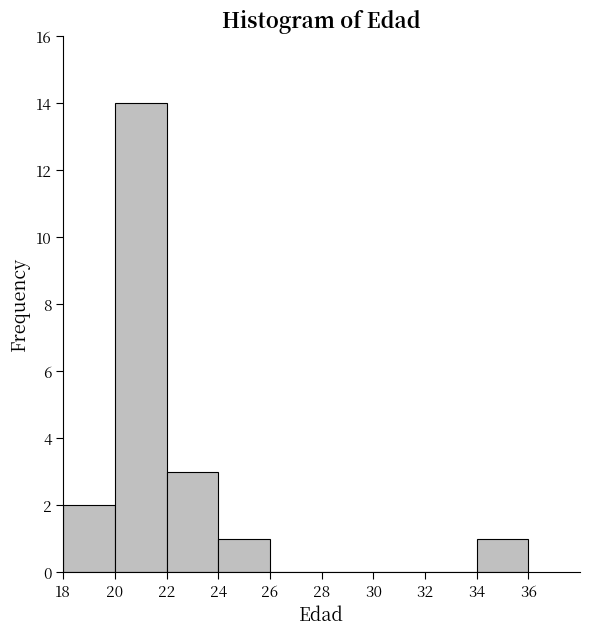

Reading left to right, transcribe this chart: for each bar, give the range it covers on the x-axis and its height. The values are not printed on the chart, so give them approximately, as read against the axis.

18 to 20: 2
20 to 22: 14
22 to 24: 3
24 to 26: 1
26 to 28: 0
28 to 30: 0
30 to 32: 0
32 to 34: 0
34 to 36: 1